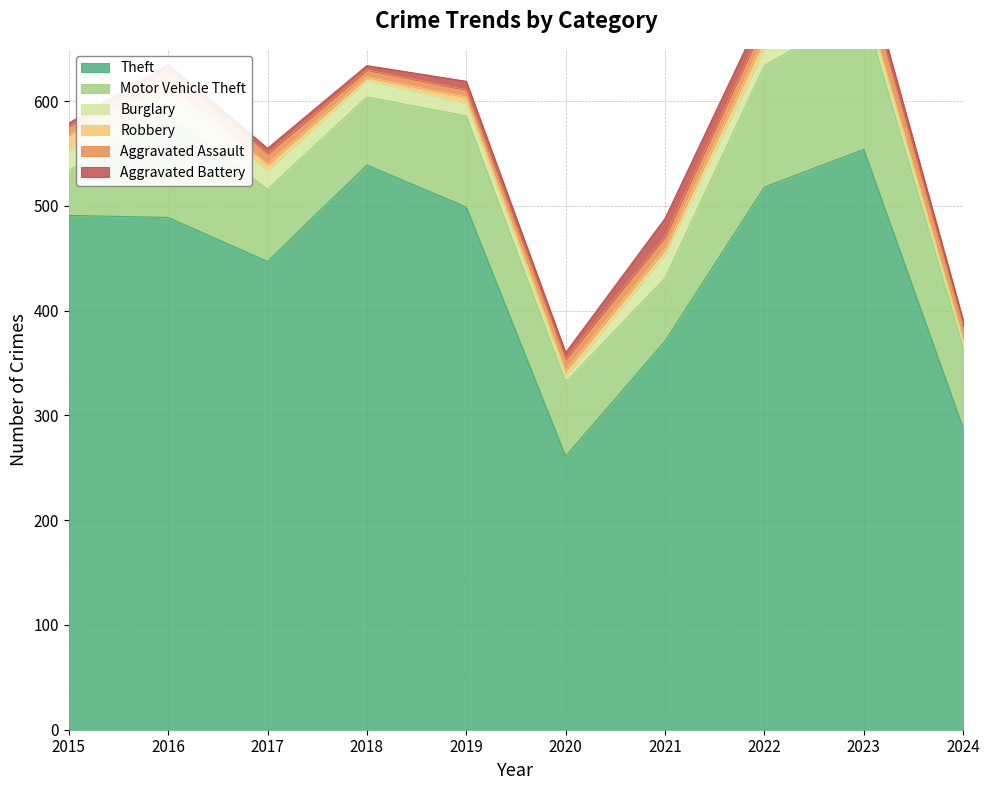

Is the value of Aggravated Assault at 2018 greater than the value of Robbery at 2020?

Yes